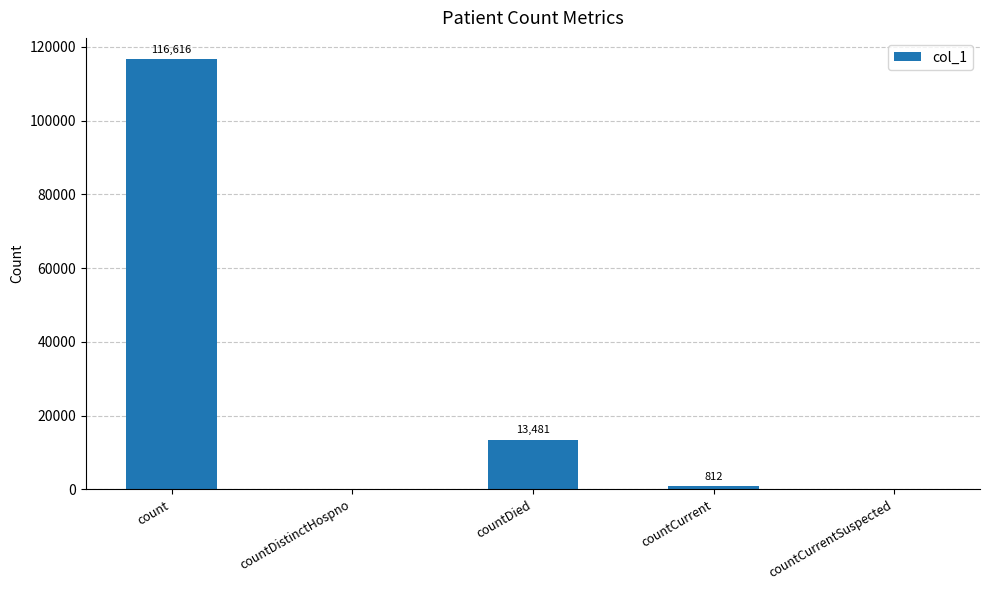

How many categories are shown in the chart?

5